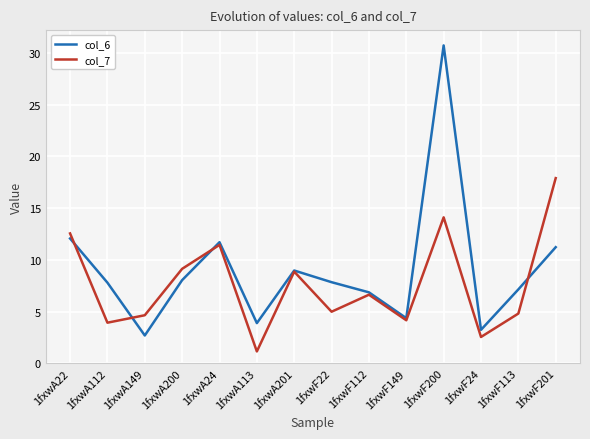

What is the total value across all series at 1fxwA24?

23.2